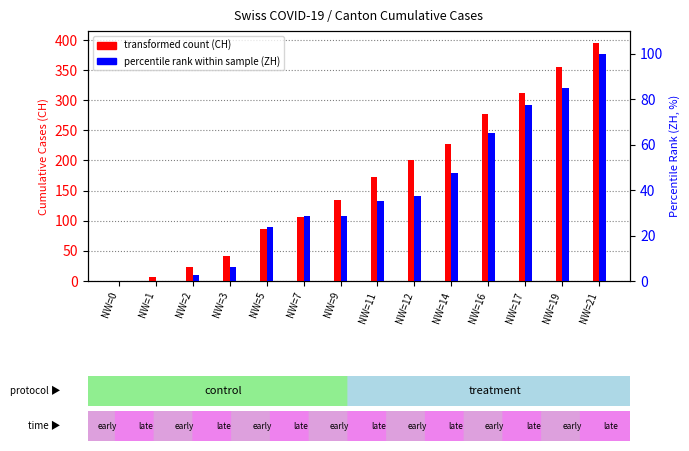

What is the sum of the percentile rank within sample (ZH) values at NW=19 and NW=5?

108.8